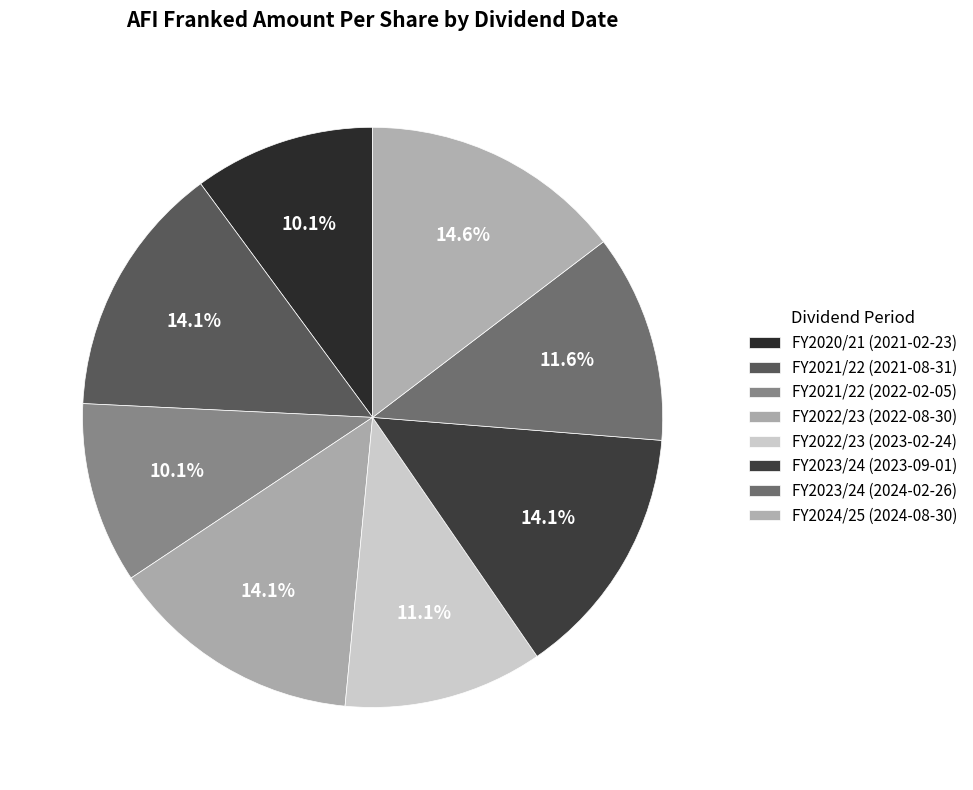

What is the largest slice in the pie chart?

FY2024/25 (2024-08-30)